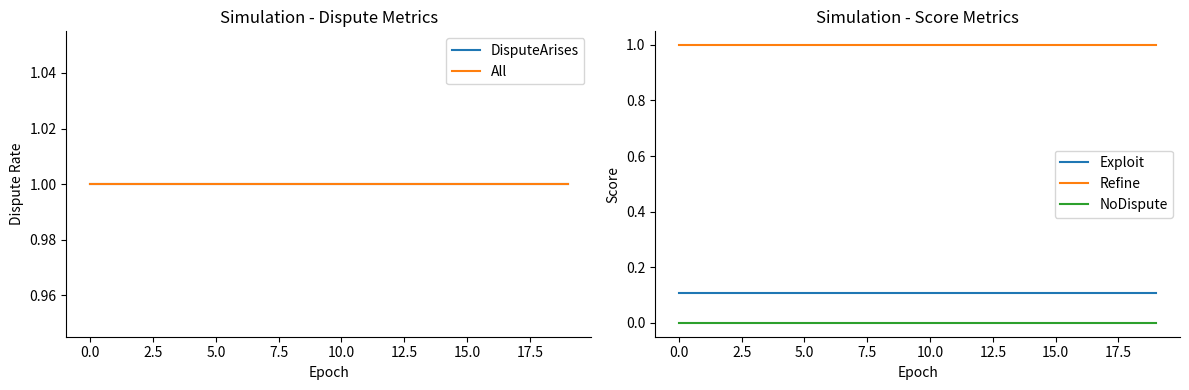

At how many categories does at least one series exceed 0?

20